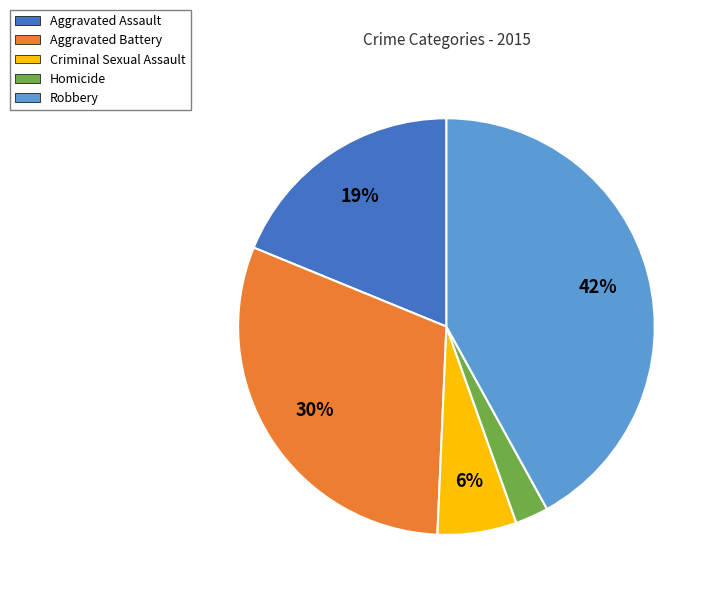

Which has a higher value, Homicide or Criminal Sexual Assault?

Criminal Sexual Assault